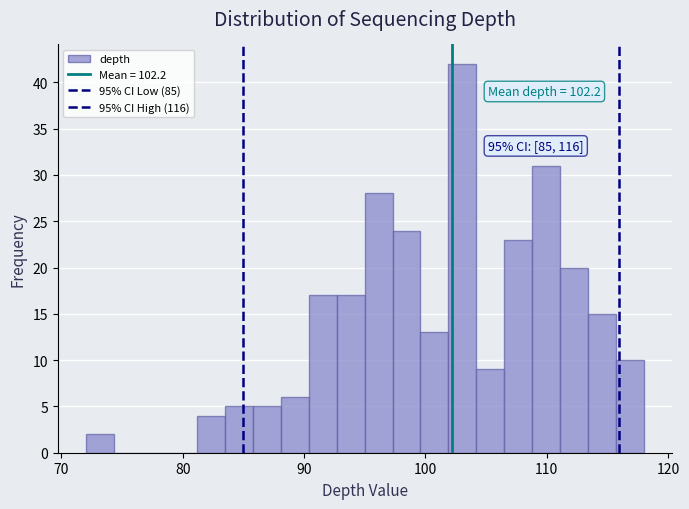

Around what value on the x-axis is the tallest bar? Give the approximate position of its centre, as read against the axis.

103